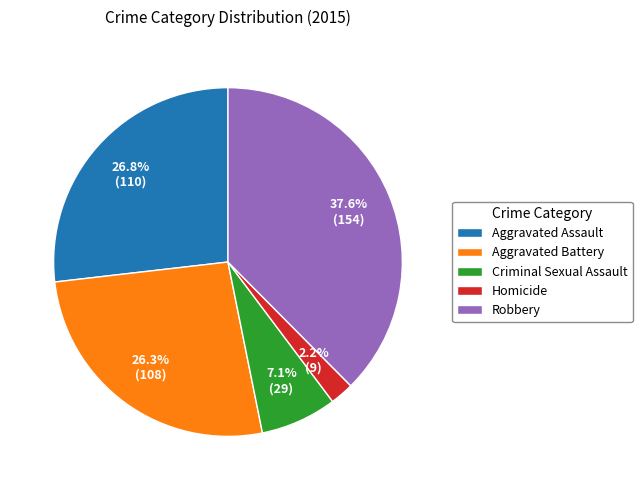

To the nearest percent, what is the average slice percentage?

20%